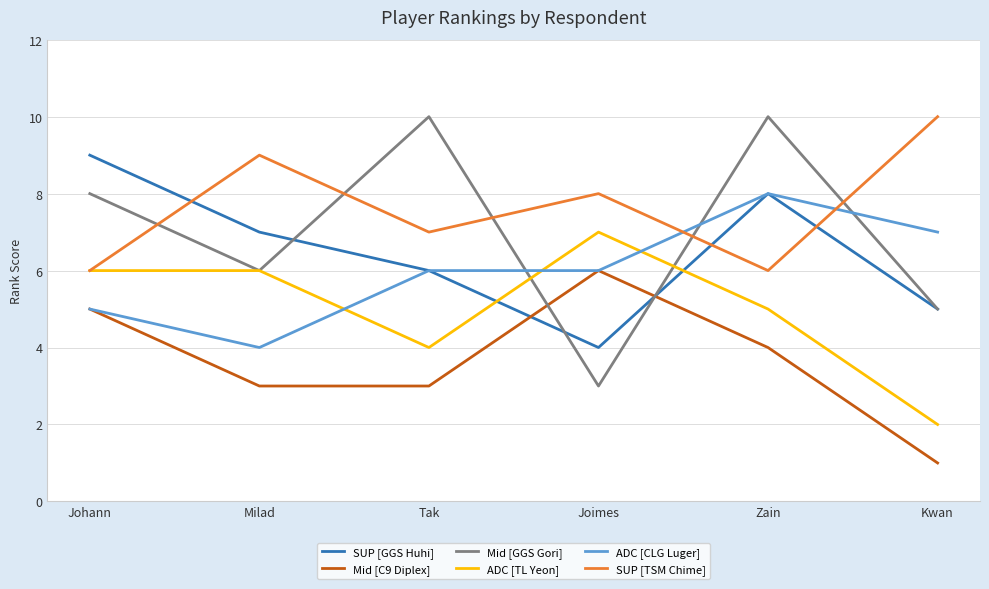

What is the approximate value of Mid [C9 Diplex] at Tak?

3